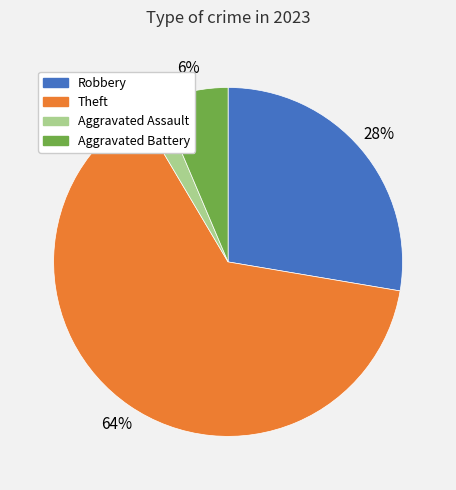

To the nearest percent, what is the average slice percentage?

25%